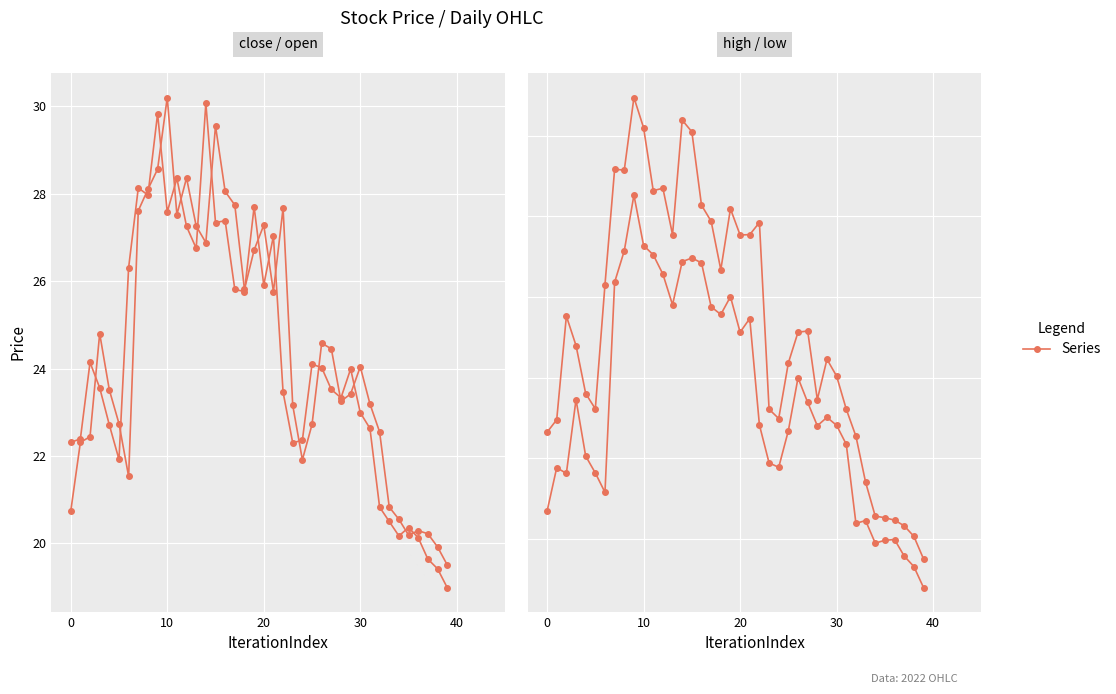

What is the label of the 8th point from the right?

32